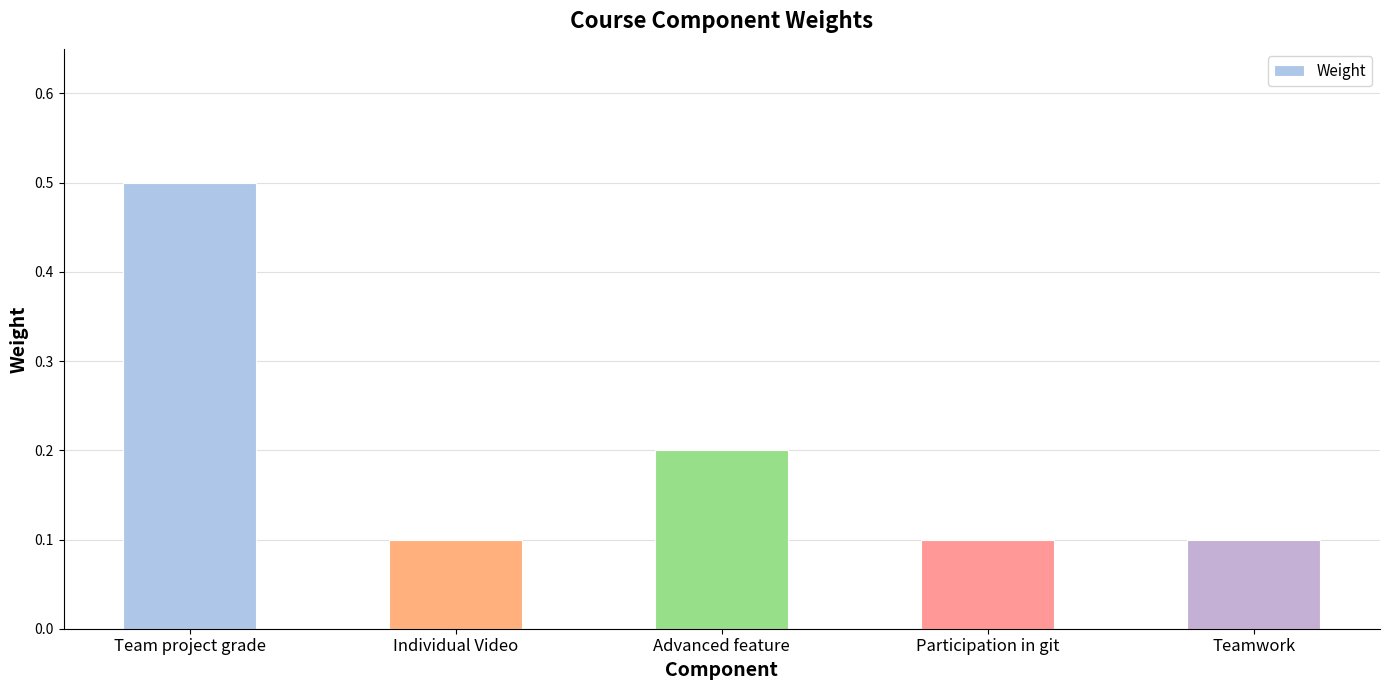

What value does the data have at Team project grade?

0.5